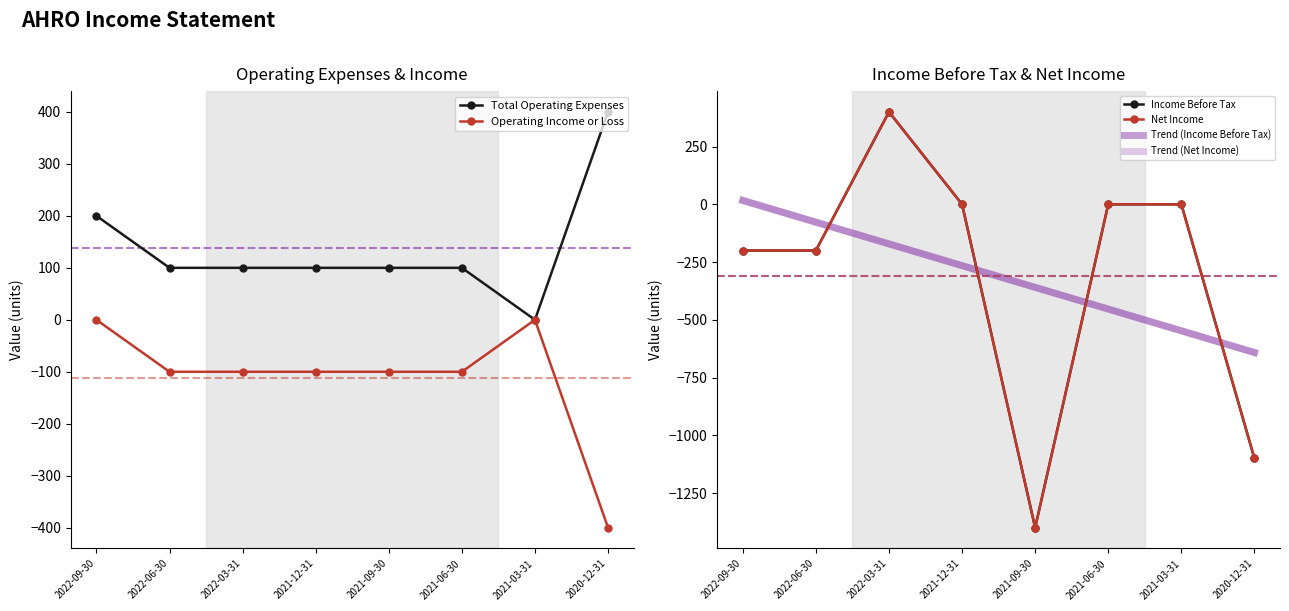

What position from the left is 2022-06-30?

2